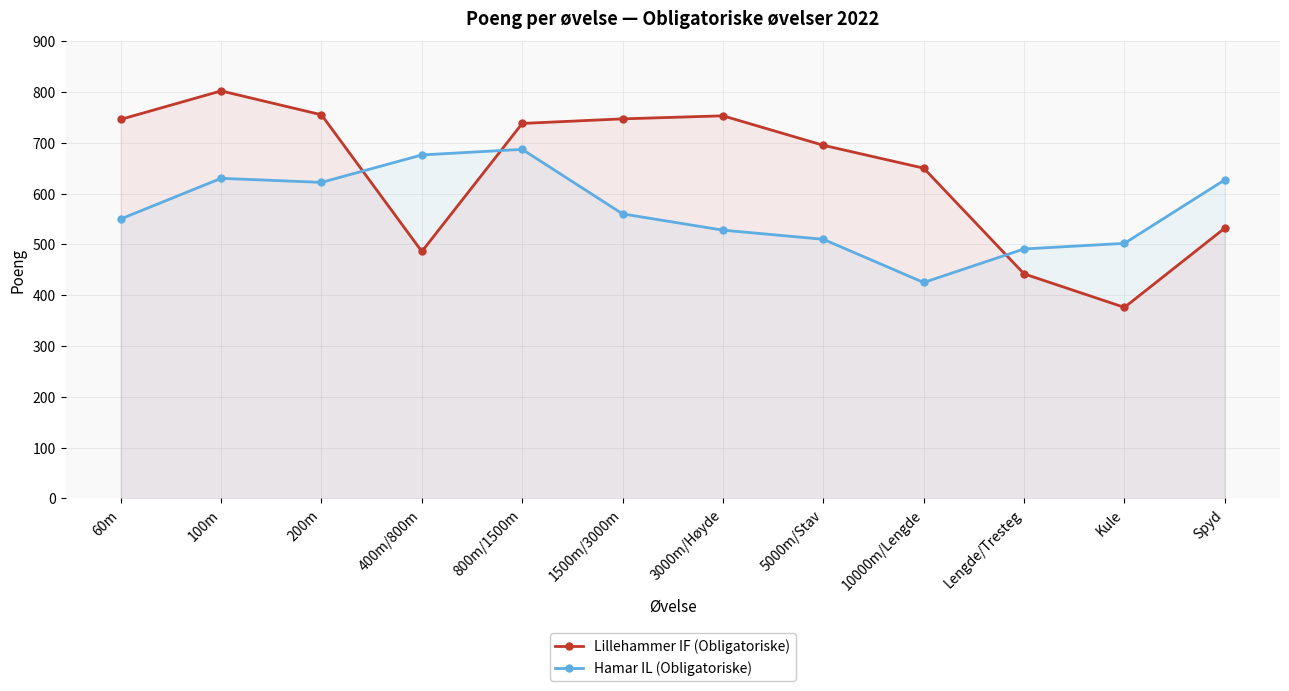

What position from the left is Kule?

11